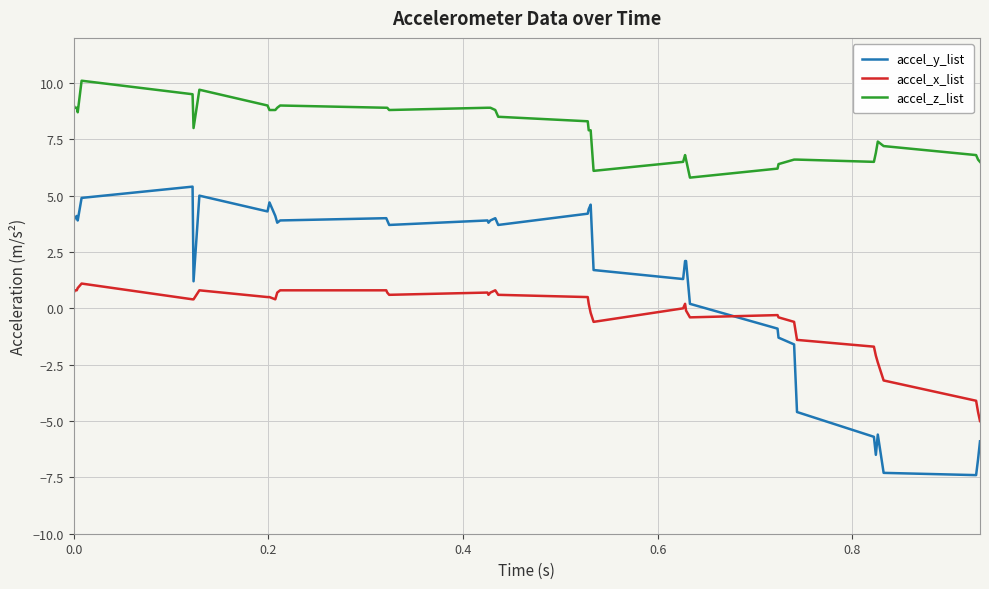

How many lines are shown in the chart?

3